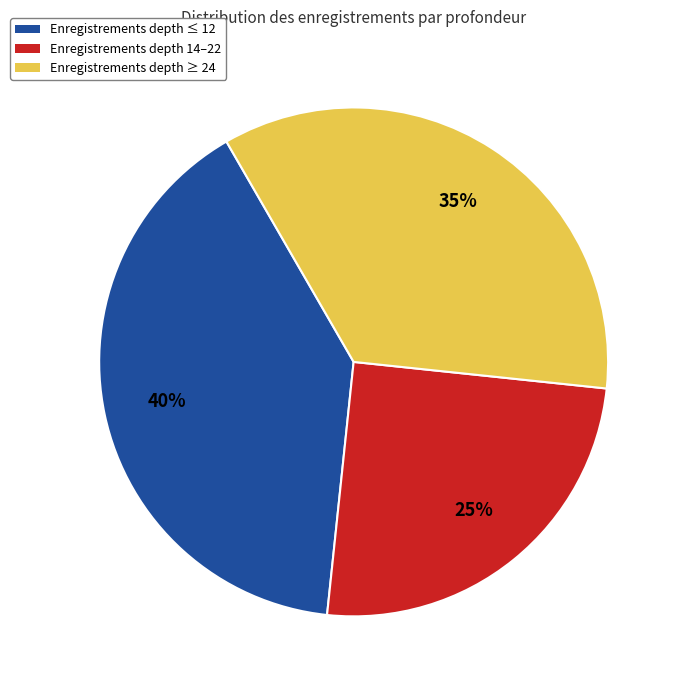

Is there a majority slice in this chart?

No